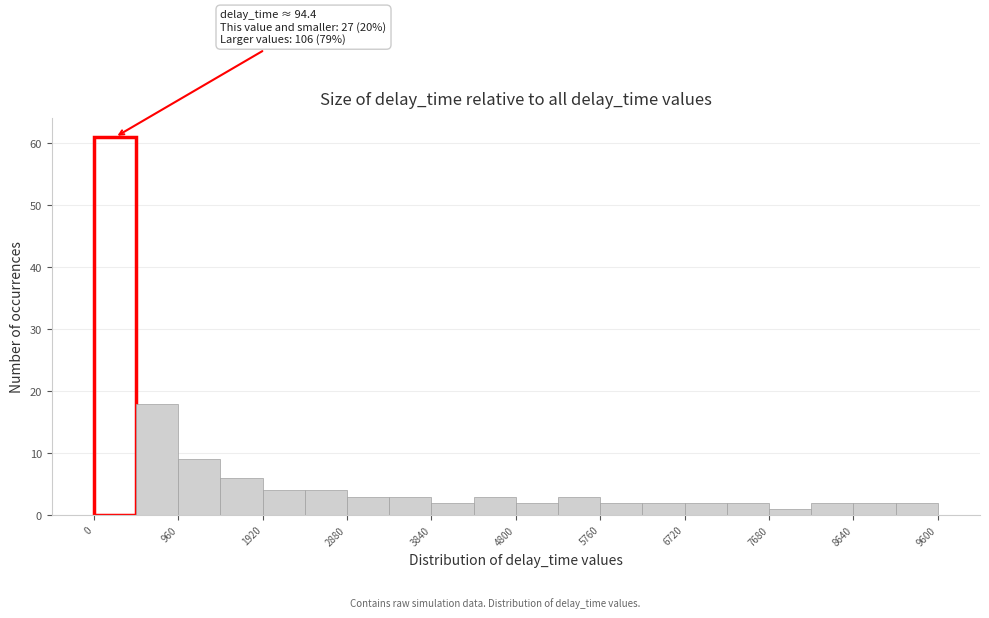

Over which range of the x-axis is the bar tallest?

0 to 480